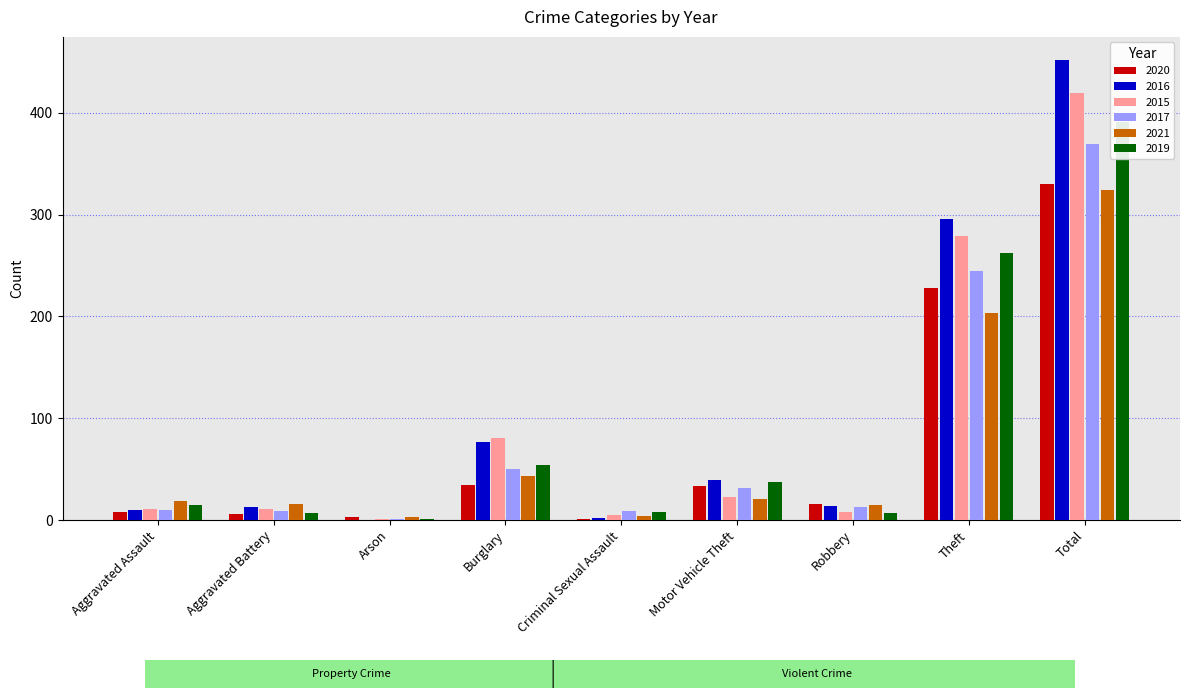

Which series has the widest spread of values?

2016